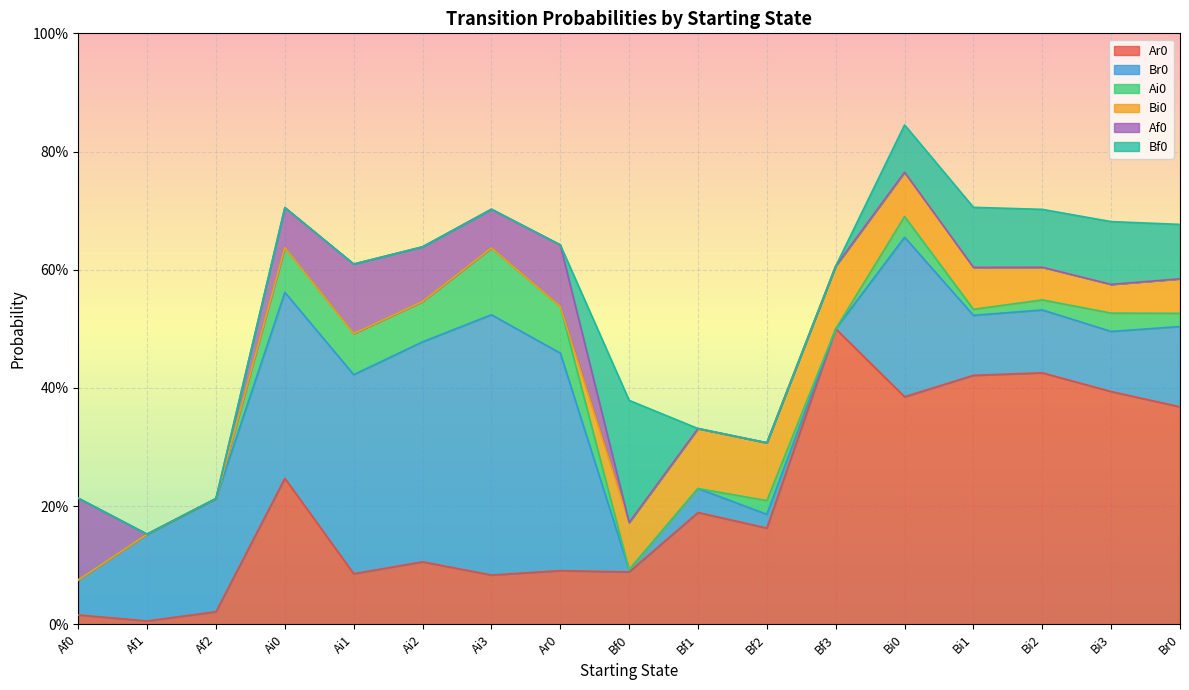

True or false: Br0 has more than 0 interior local peaks.

True